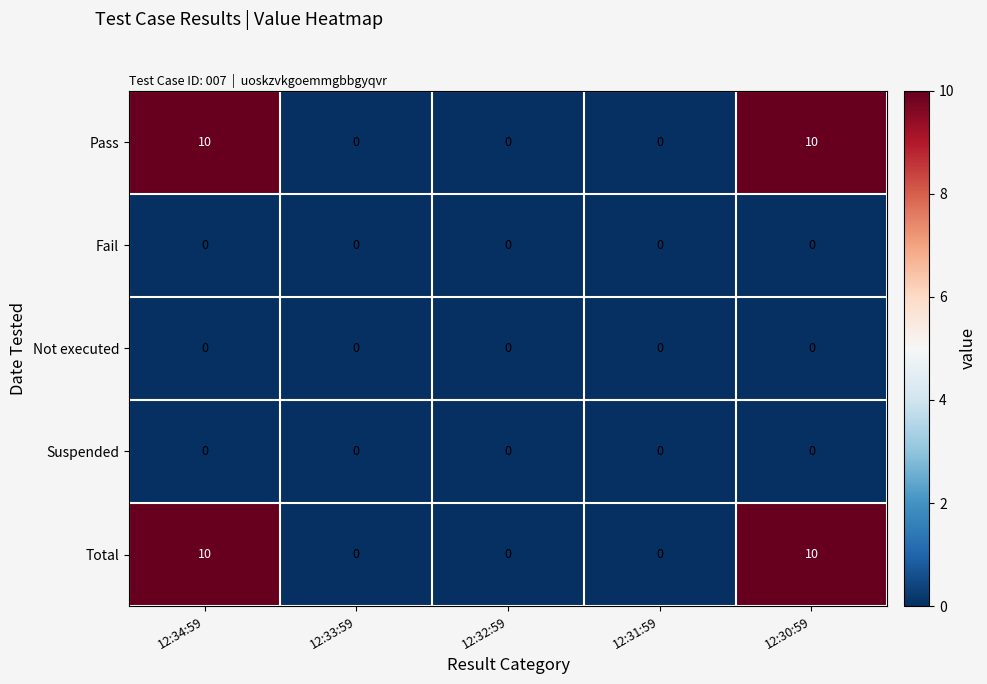

Is the value of Total at 12:30:59 greater than the value of Suspended at 12:31:59?

Yes